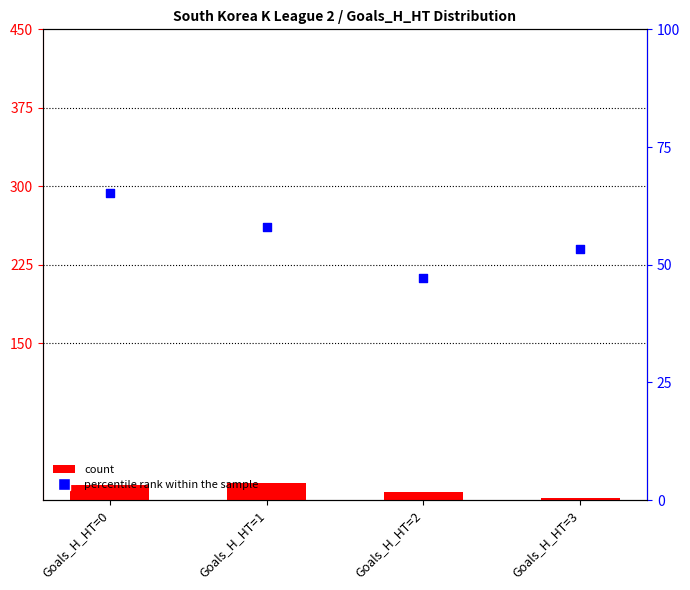

Which series has the largest total across all categories?

percentile rank within the sample